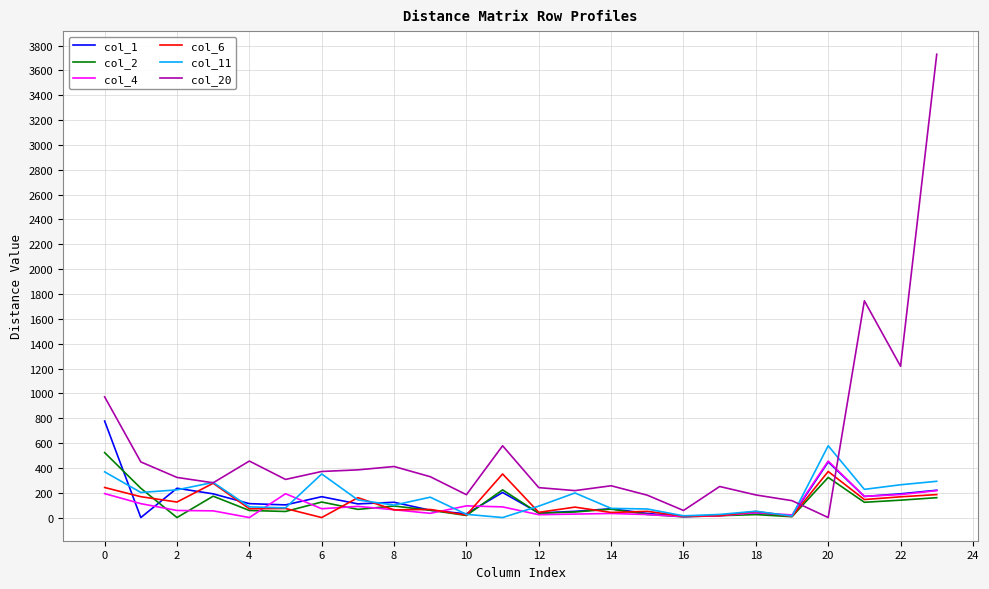

True or false: col_11 and col_6 intersect in this chart.

True